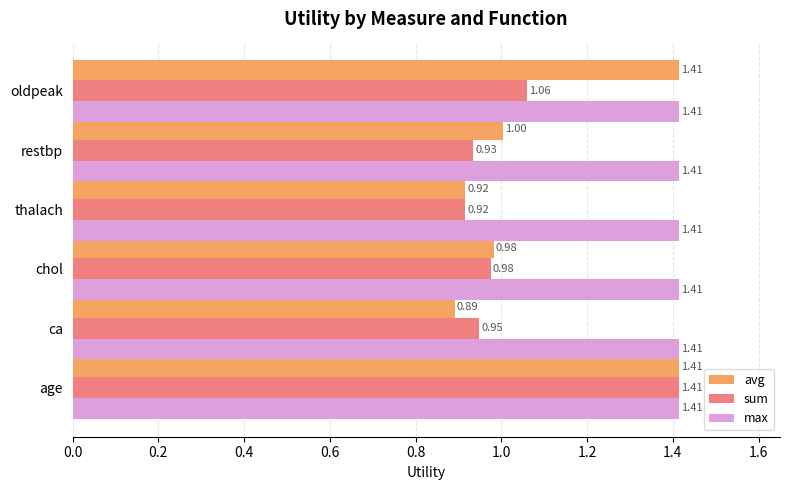

What is the difference between the maximum and minimum values in the sum series?

0.5